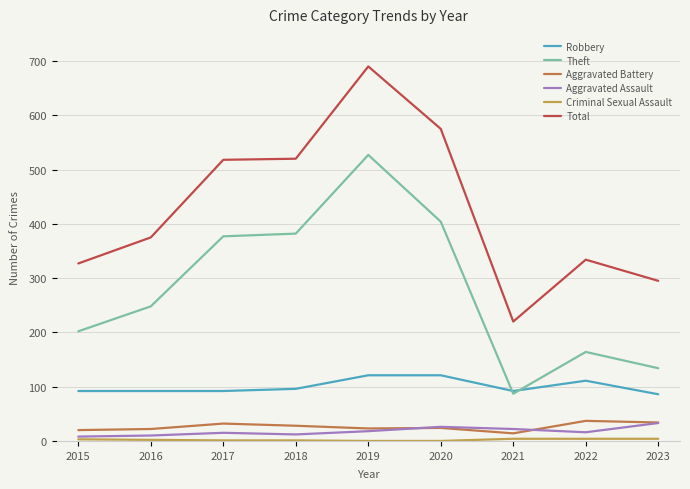

Which series has the widest spread of values?

Total